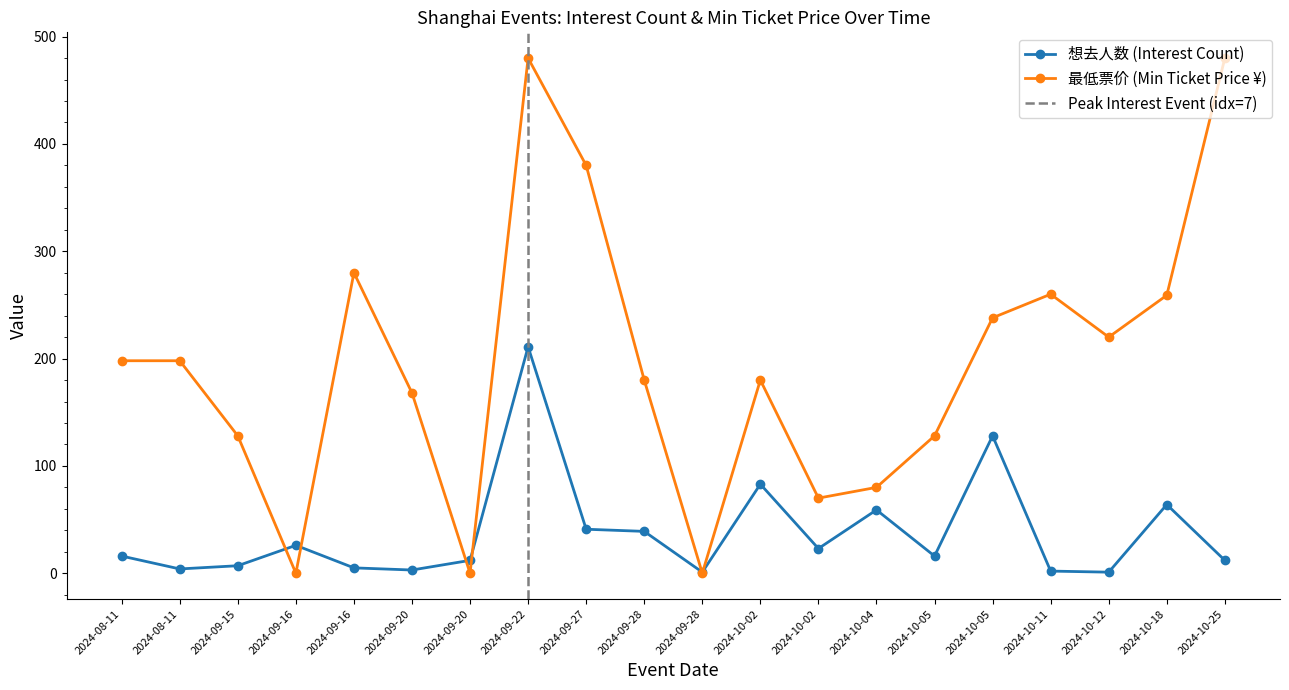

Which series has the largest range (max minus min)?

最低票价